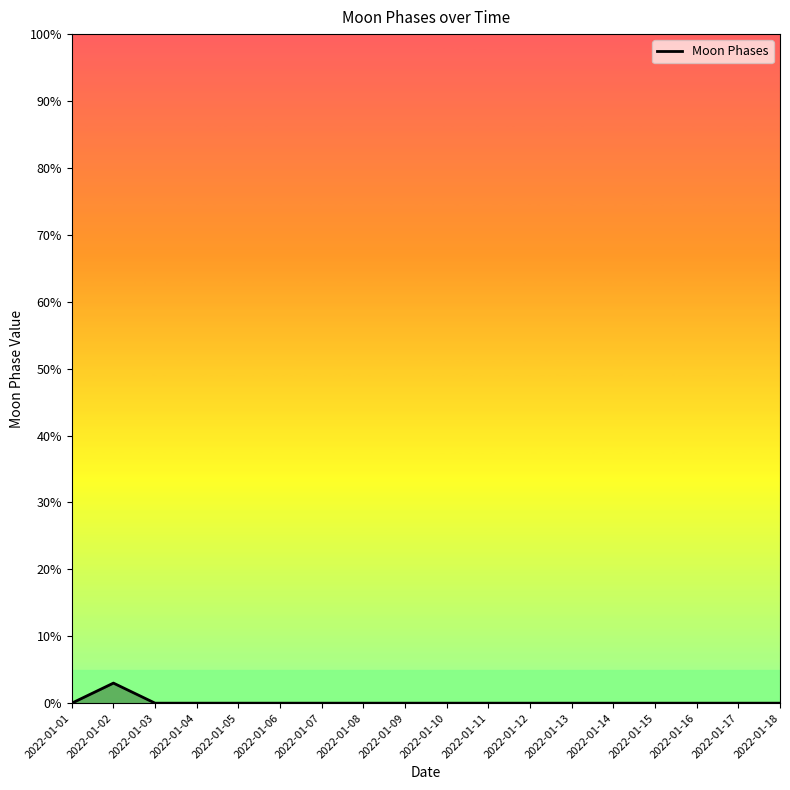

What is the sum of all values?

3